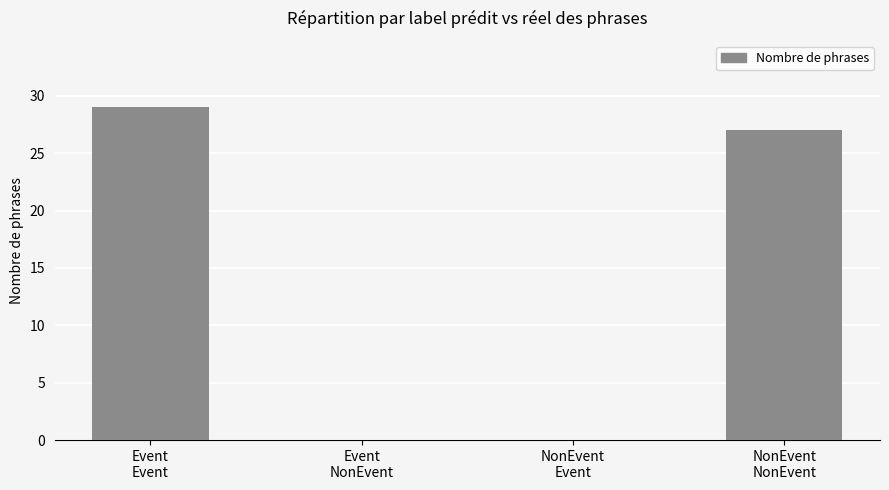

What is the greatest value displayed?

29